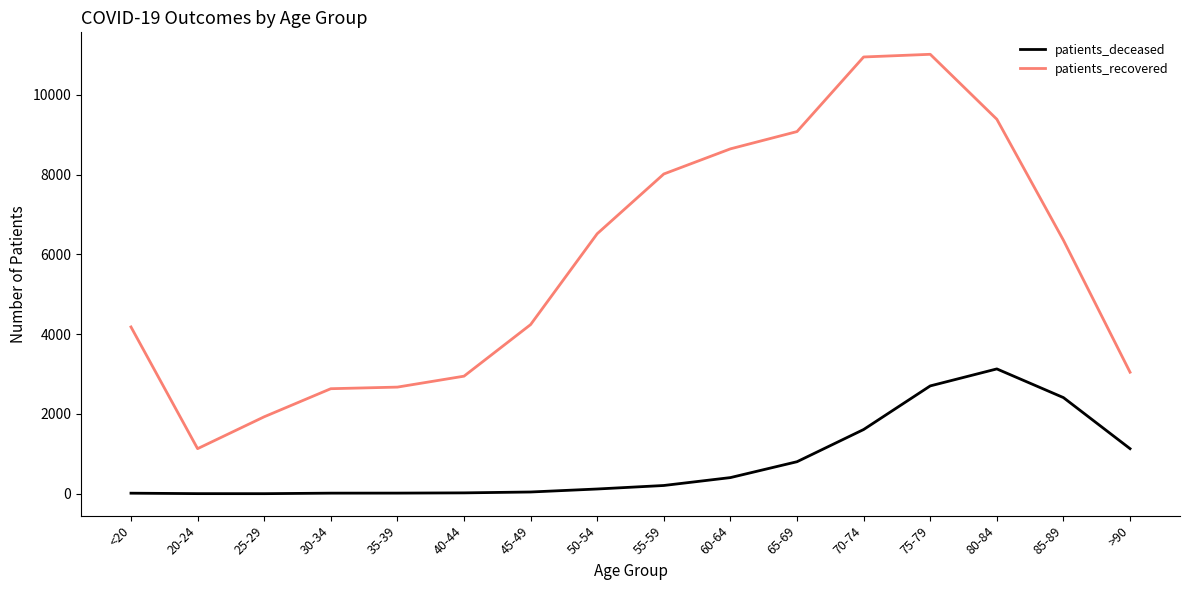

In patients_deceased, how many points are lower than both neighbors (excluding endpoints)?

1